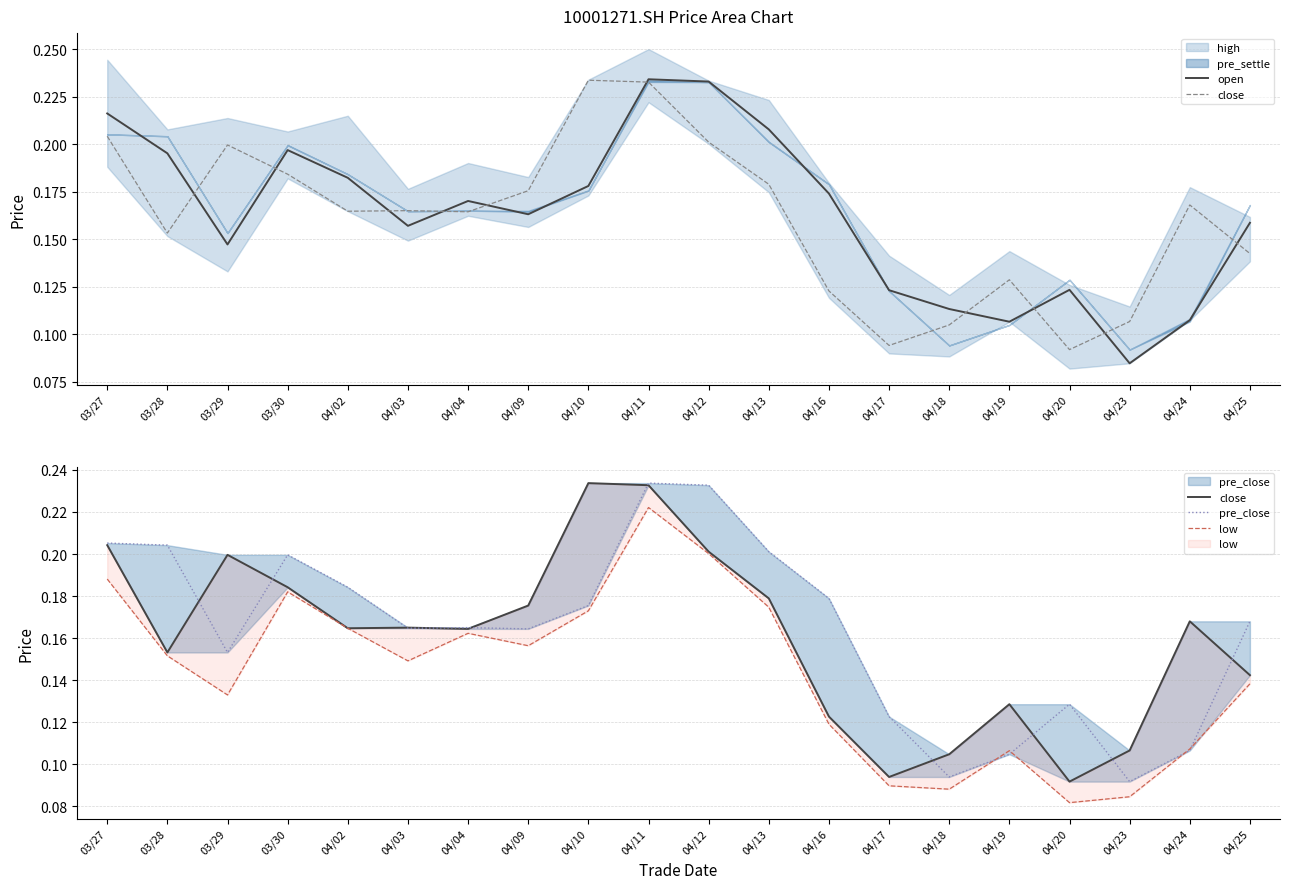

What is the difference between the maximum and minimum values in the low series?

0.1